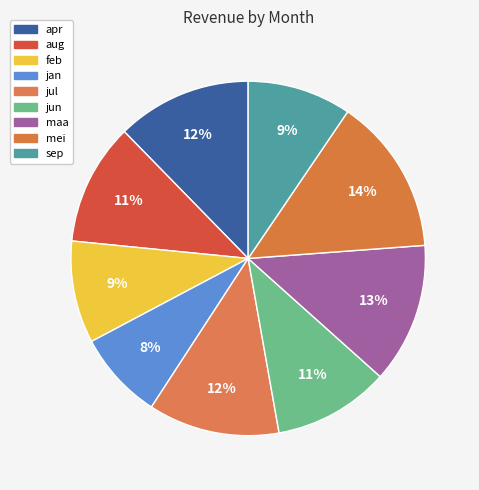

Is feb the majority of the pie?

No